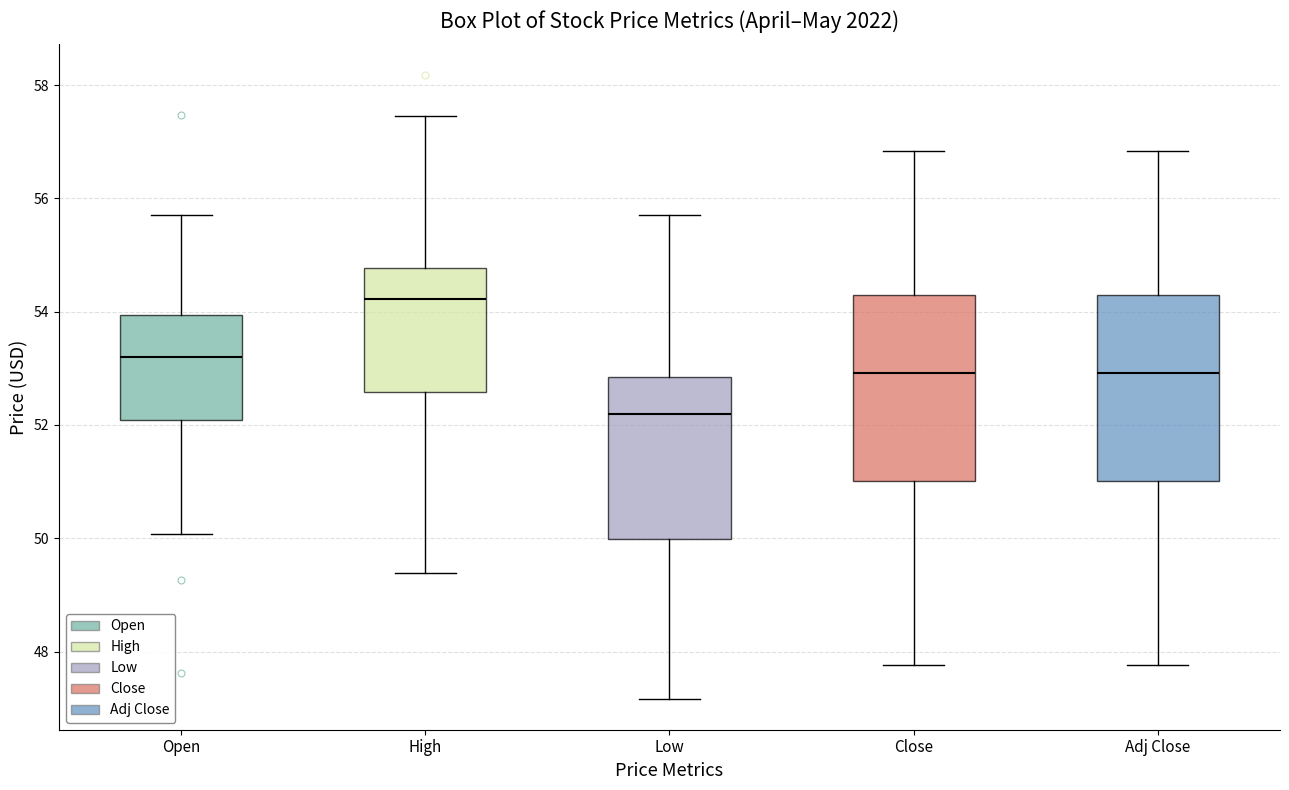

Where does the lower whisker of the box for Close end on the y-axis? The values are not printed on the chart, so give them approximately, as read against the axis.

47.8